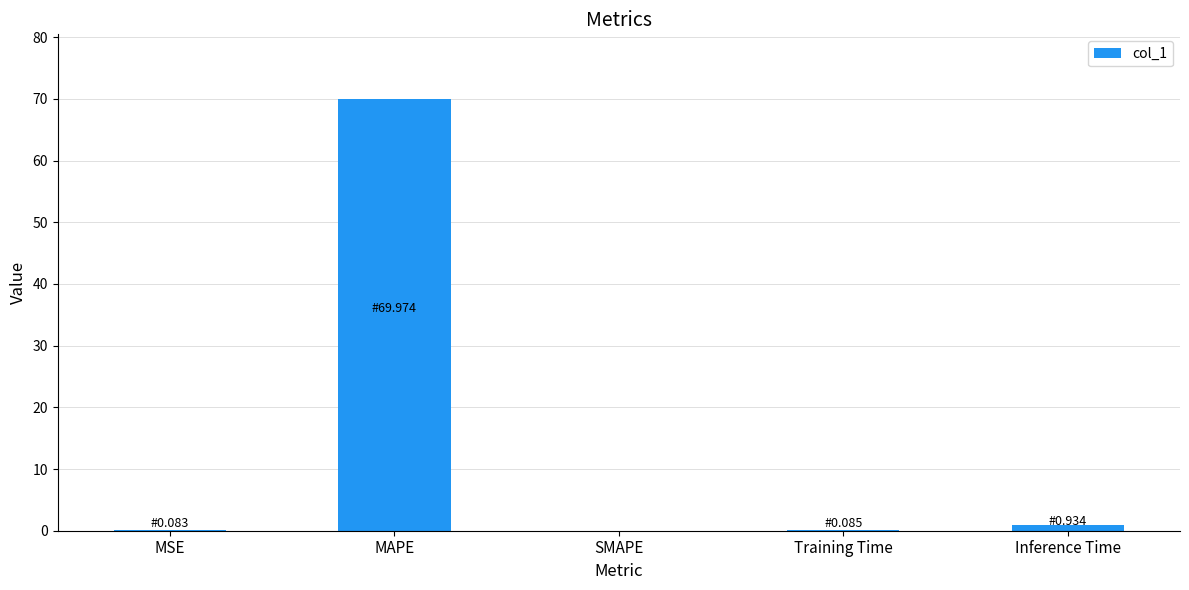

What is the sum of all values?

71.1